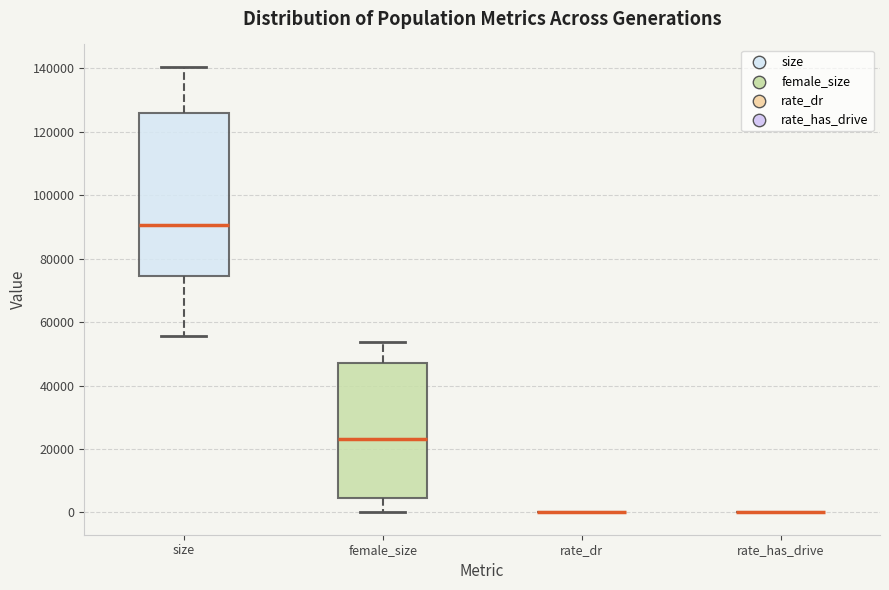

Which box is the tallest, from its lower edge to its upper edge?

size